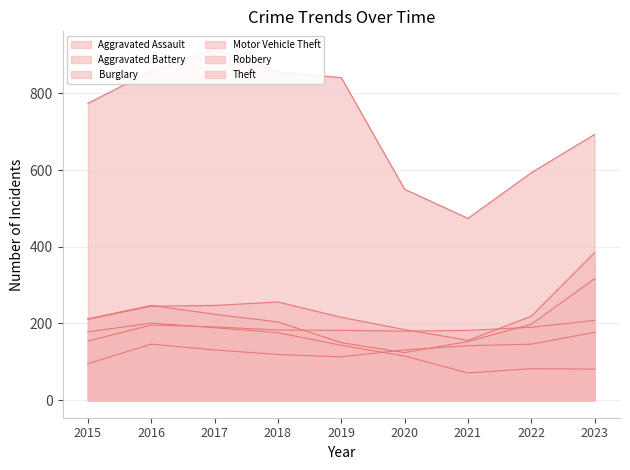

True or false: Robbery has a value of 128 at 2015.

False